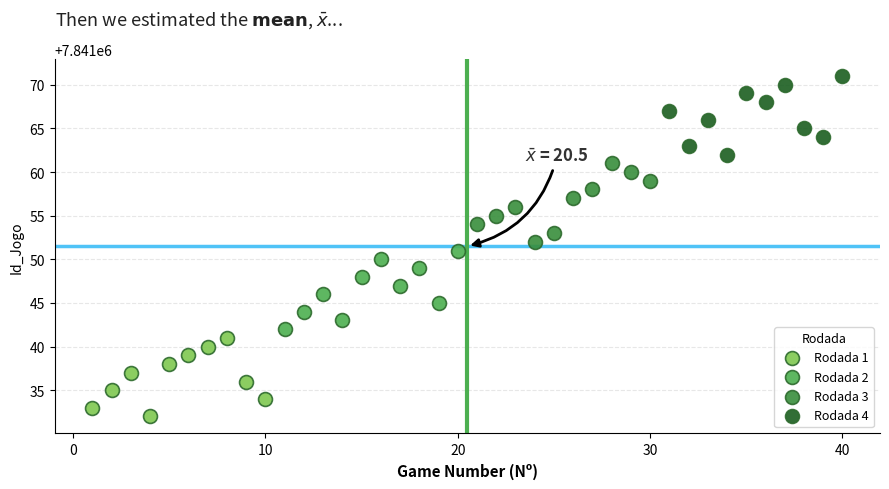

Which series contains the highest Y value?

Rodada 4